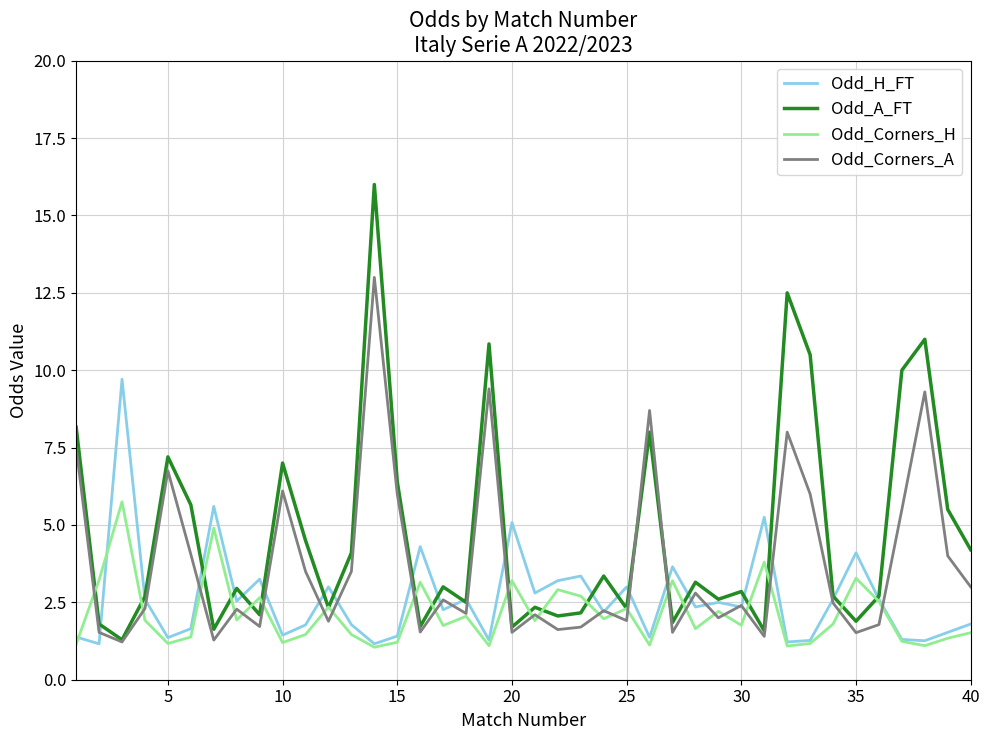

What is the highest value of the Odd_A_FT series?

16.0